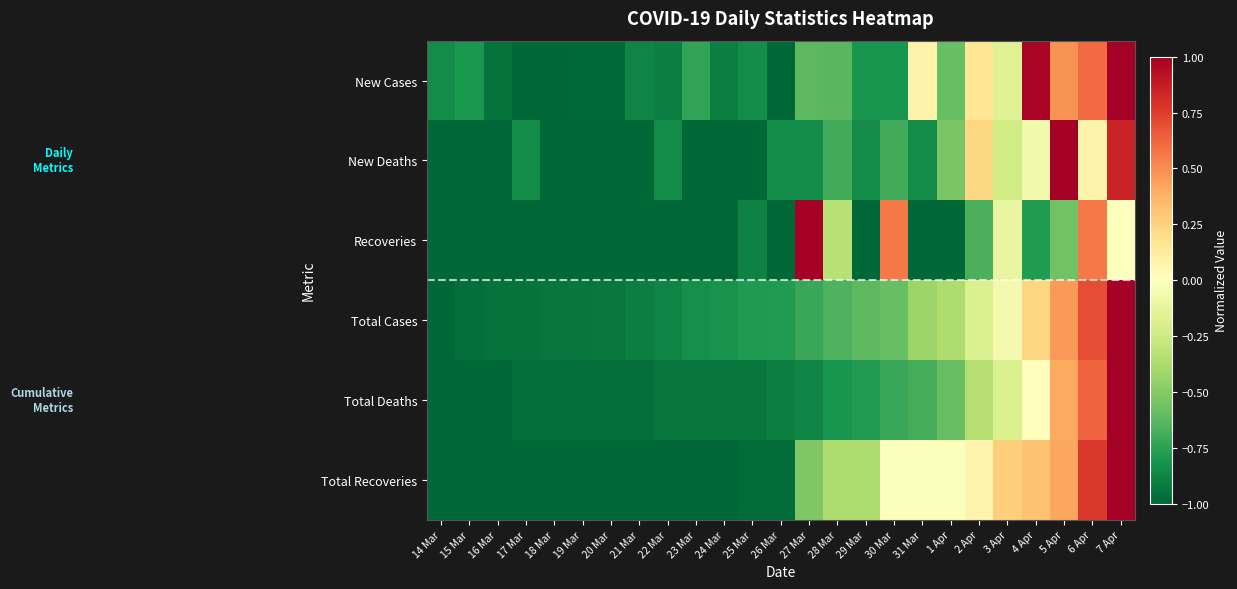

At which category is the sum across all series the highest?

7 Apr